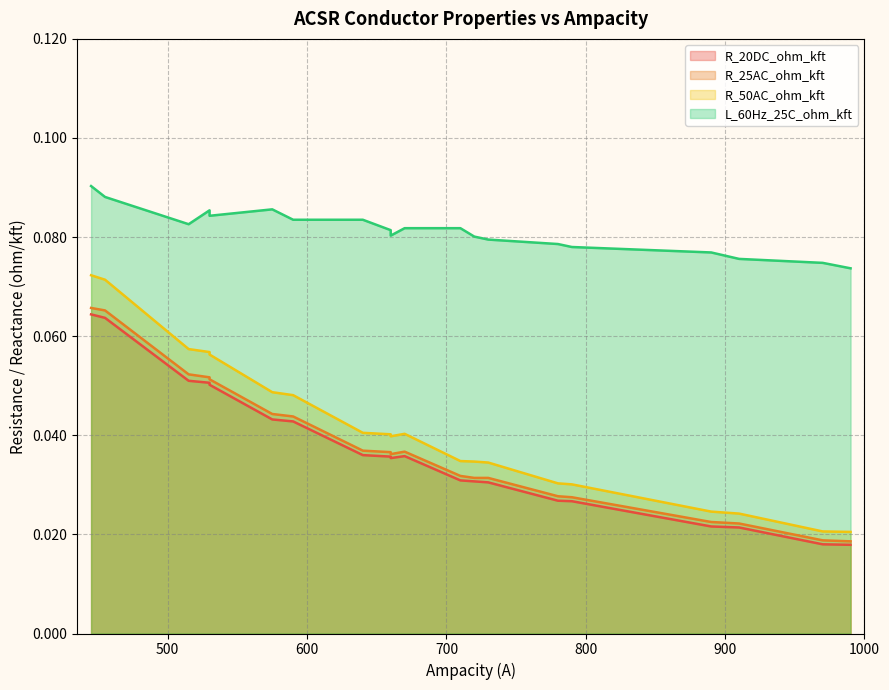

Which series changed the most between 530 and 890?

R_50AC_ohm_kft